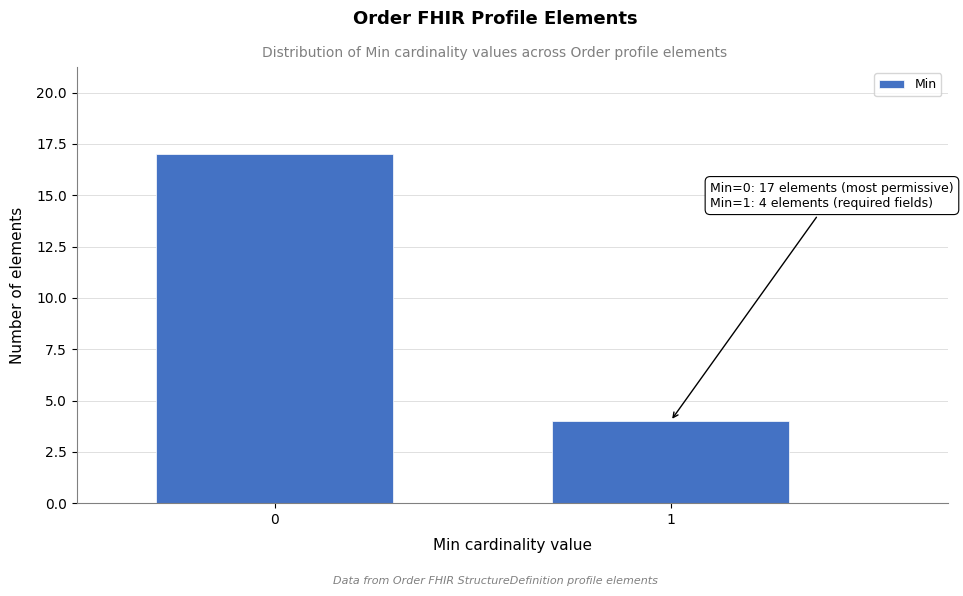

Reading right to left, what are all the values shown in this chart?

4	17